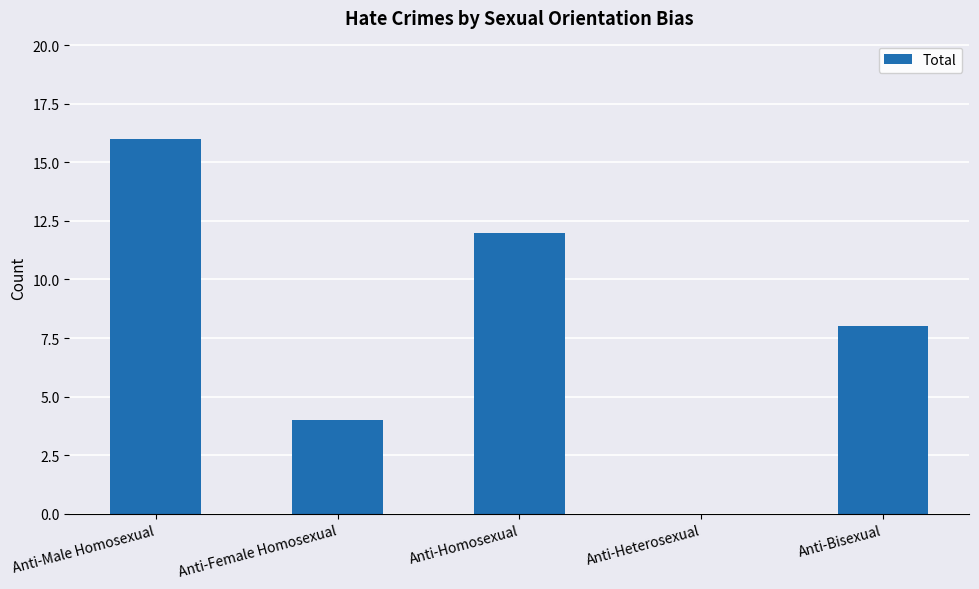

Are the bars horizontal?

No